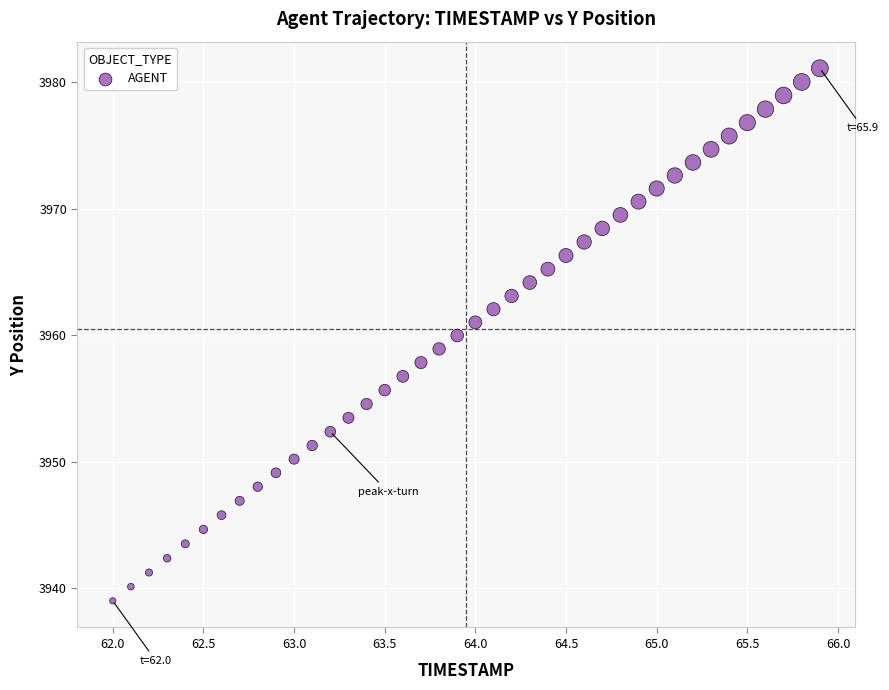

What is the range of X values (max minus min)?

3.9